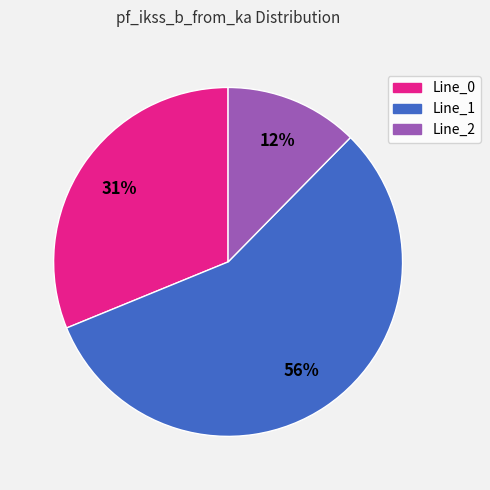

Between Line_2 and Line_1, which is larger?

Line_1